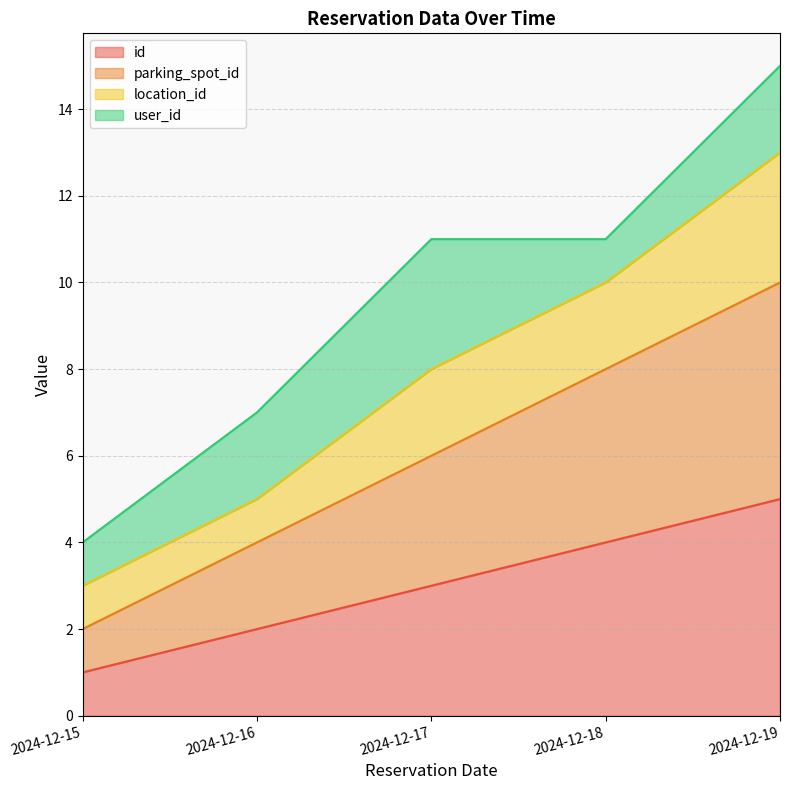

Read the id value at 2024-12-18.

4